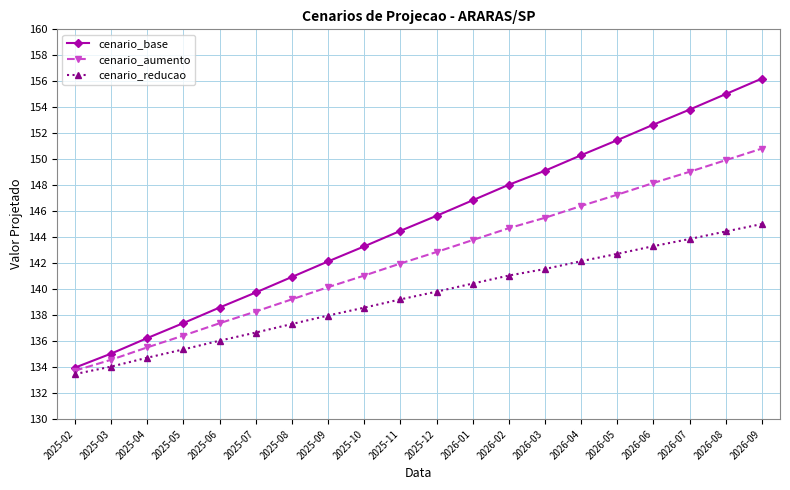

What is the difference between the highest and lowest values at 2026-09?

11.2